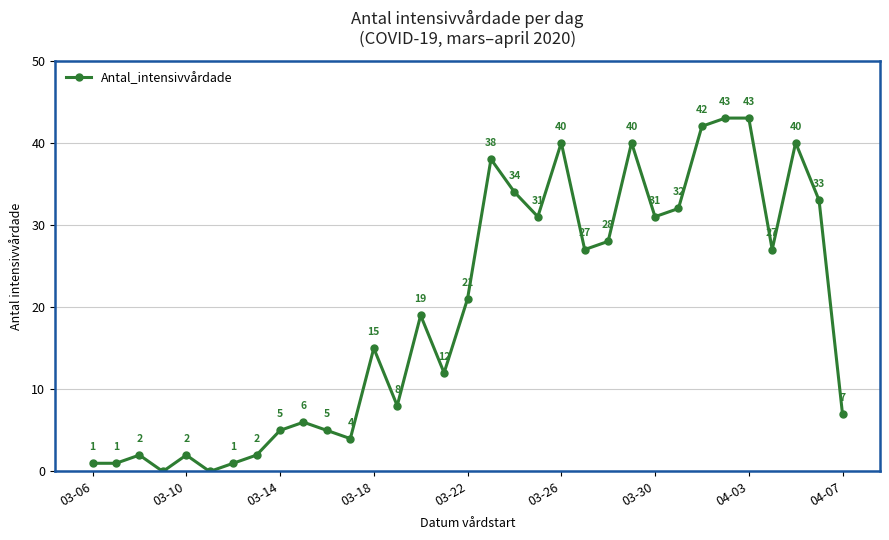

True or false: the data has more than 2 interior local peaks.

True